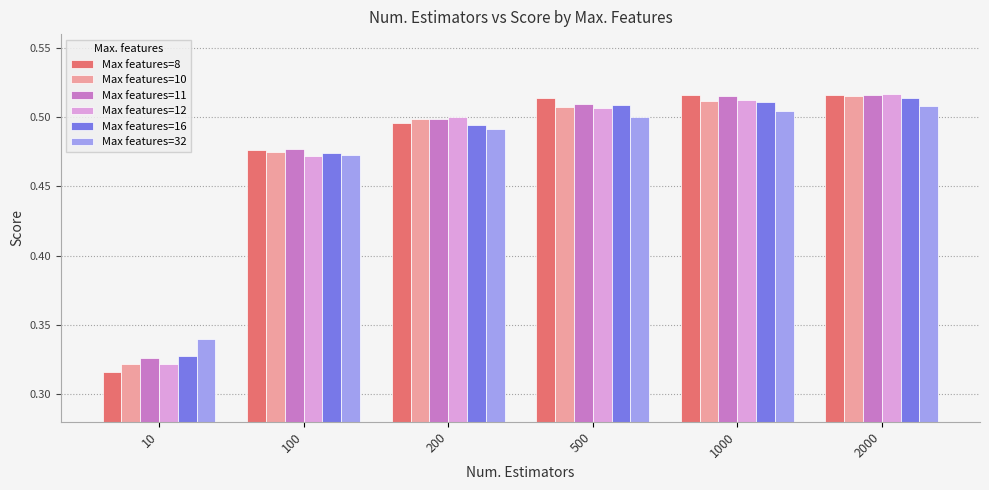

What are all the series names shown in the legend?

Max features=8, Max features=10, Max features=11, Max features=12, Max features=16, Max features=32